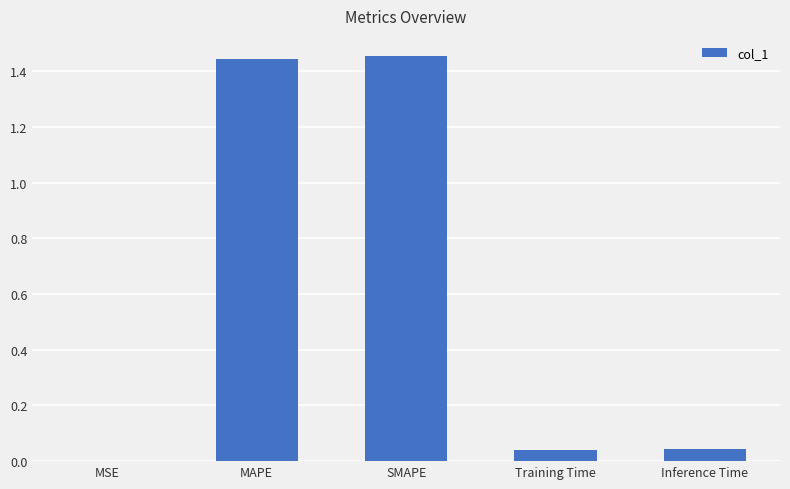

What is the sum of the values at Training Time and Inference Time?

0.1